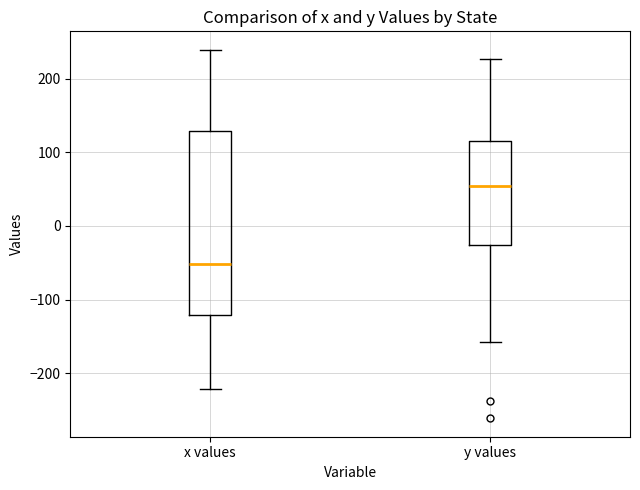

Which box has the lowest median line?

x values